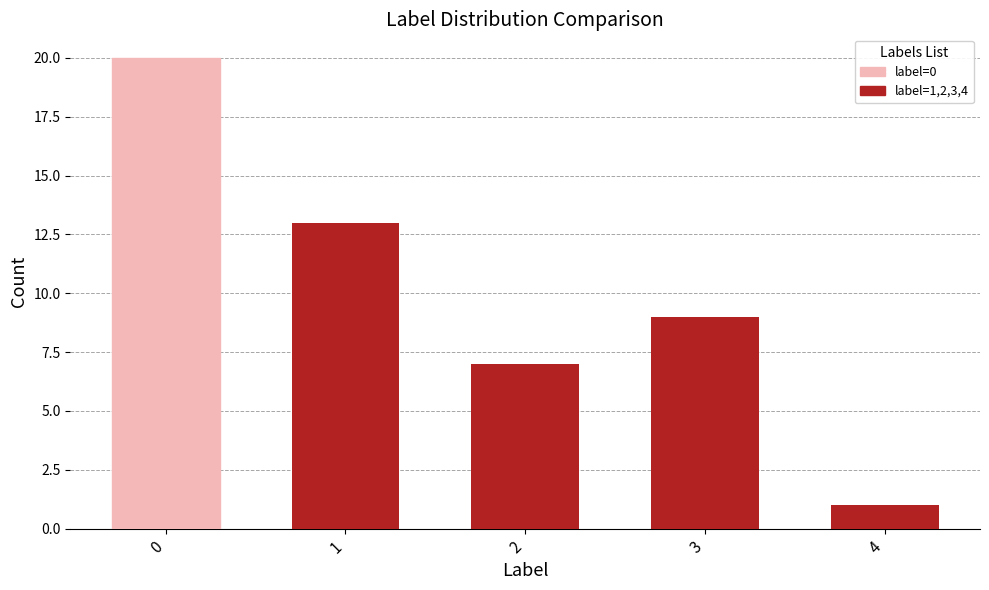

What is the sum of all values?

50